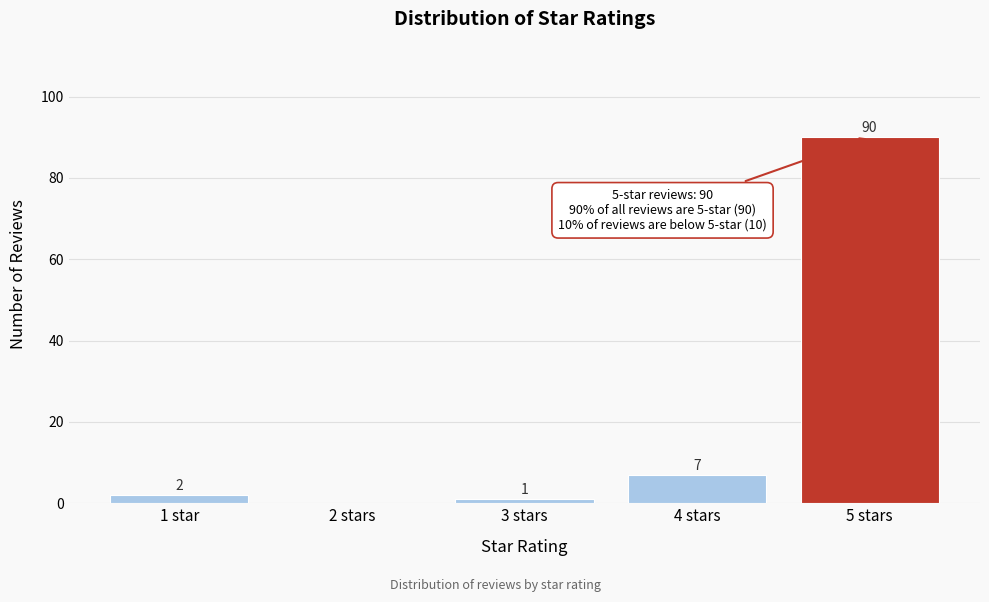

What is the sum of all values?

100